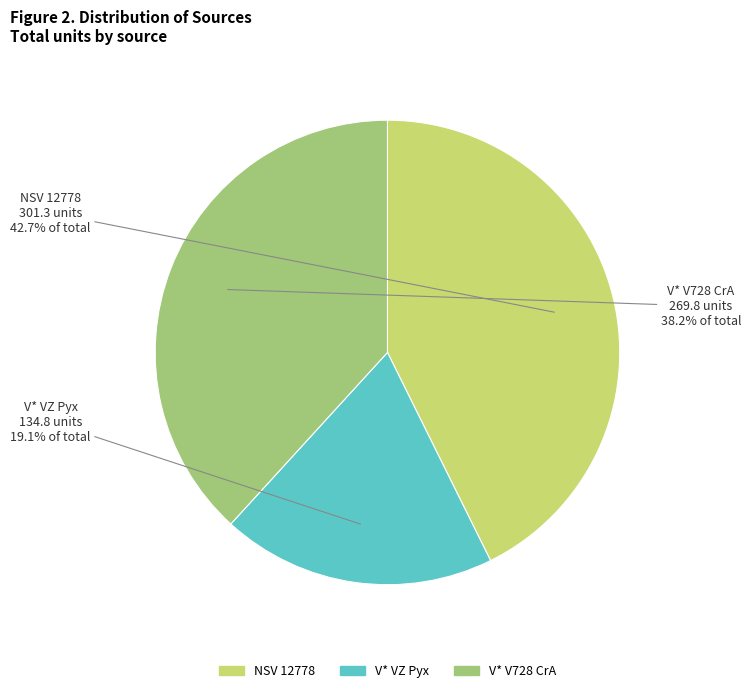

How many slices are in this pie chart?

3